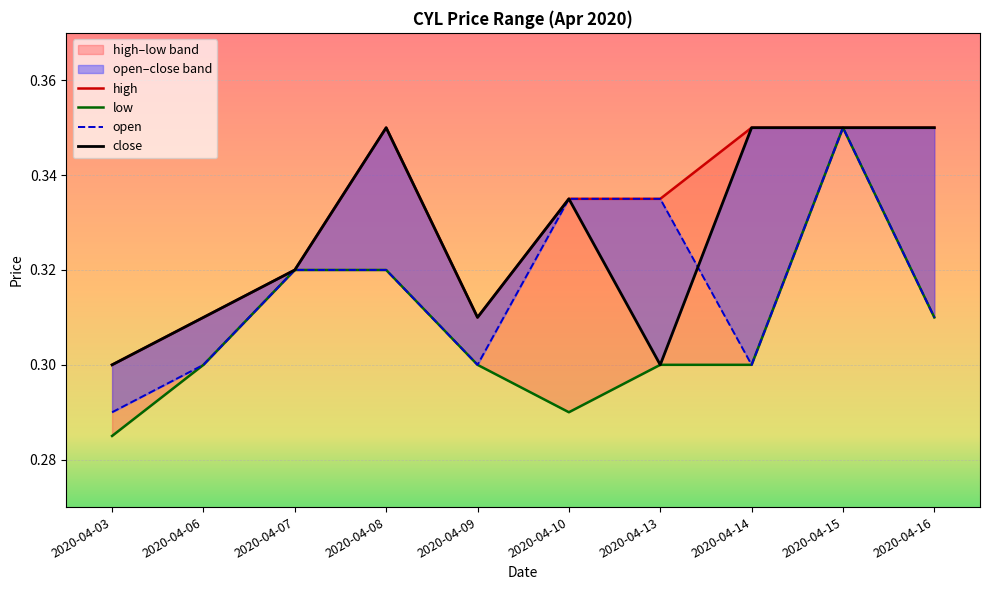

At which category does the chart reach its peak across all series?

2020-04-08